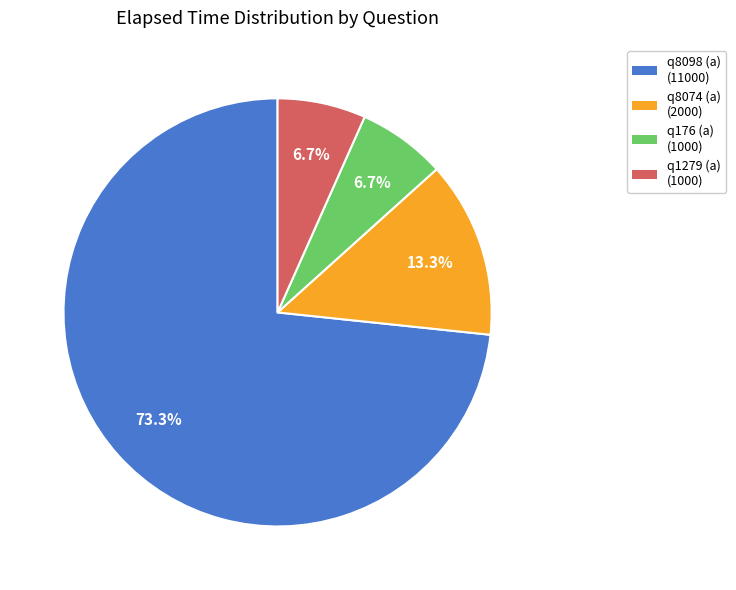

The q1279 (a) slice represents 7% of the pie. True or false?

True